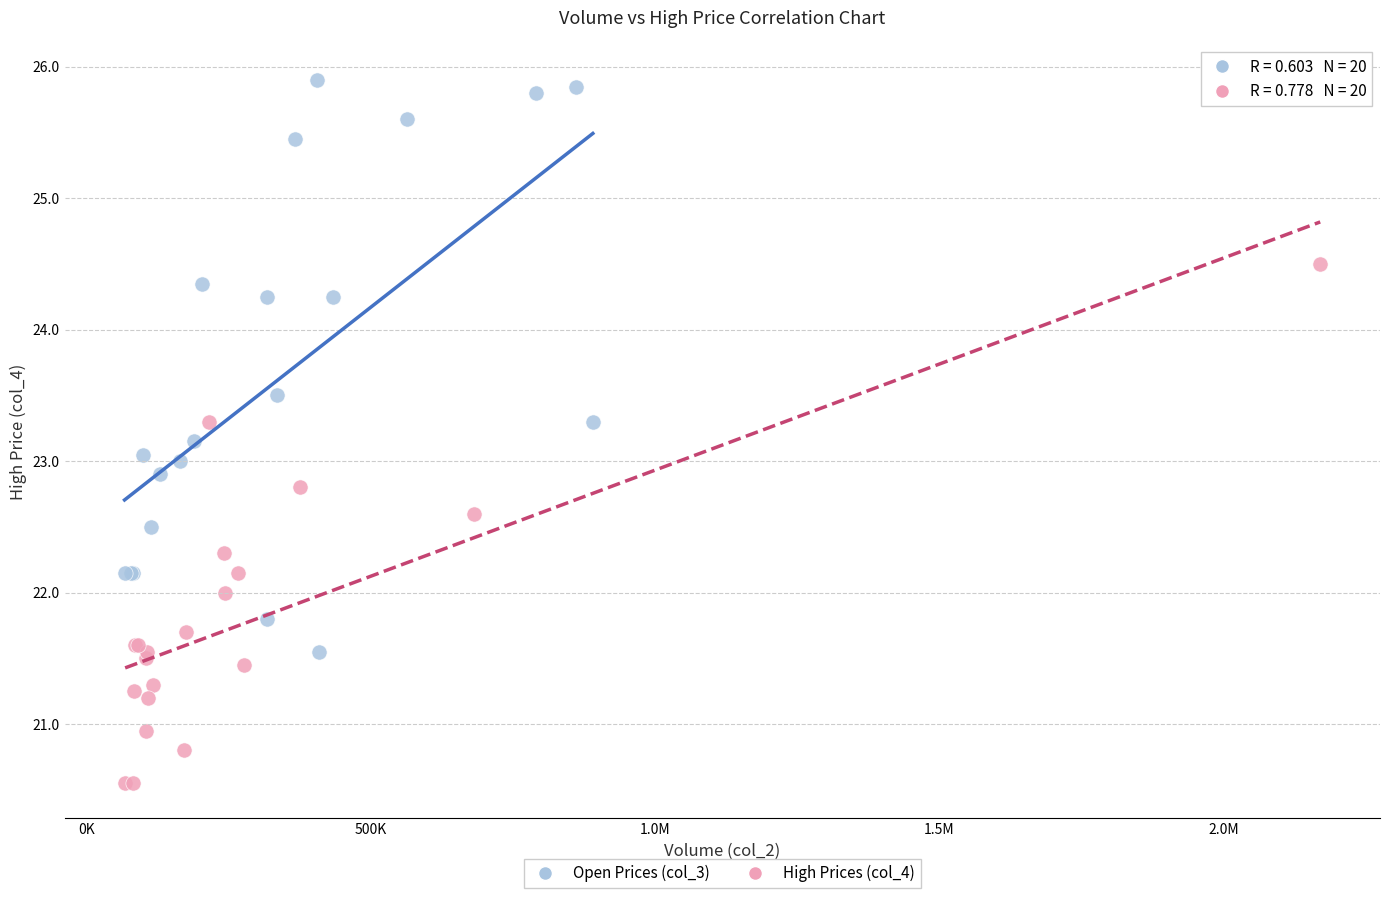

Which series contains the highest Y value?

Open Prices (col_3)